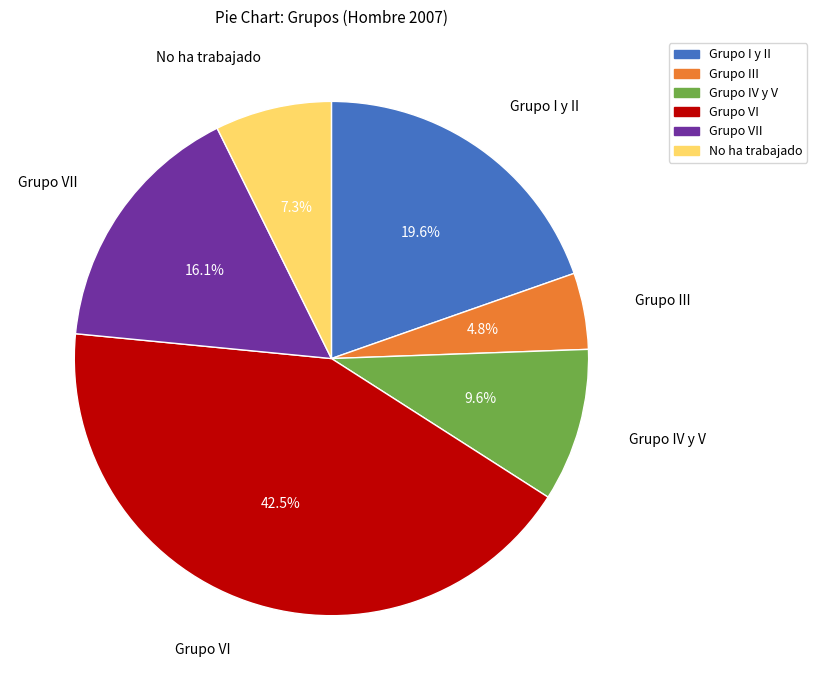

What is the smallest slice in the pie chart?

Grupo III